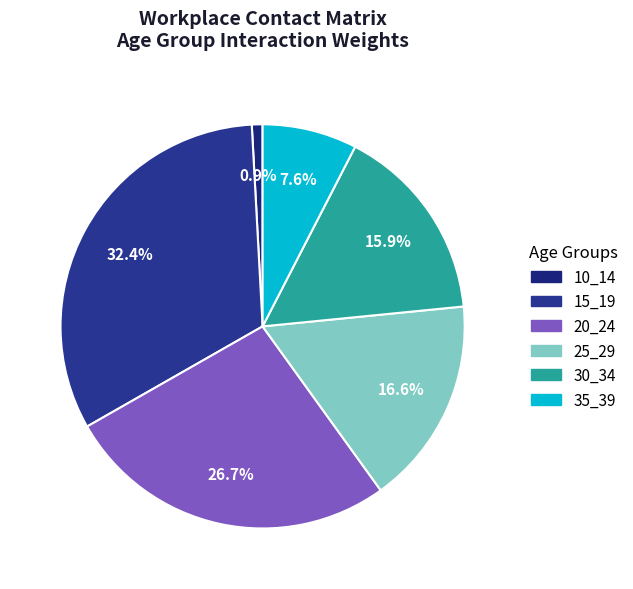

What percentage is the 15_19 slice, to the nearest percent?

32%